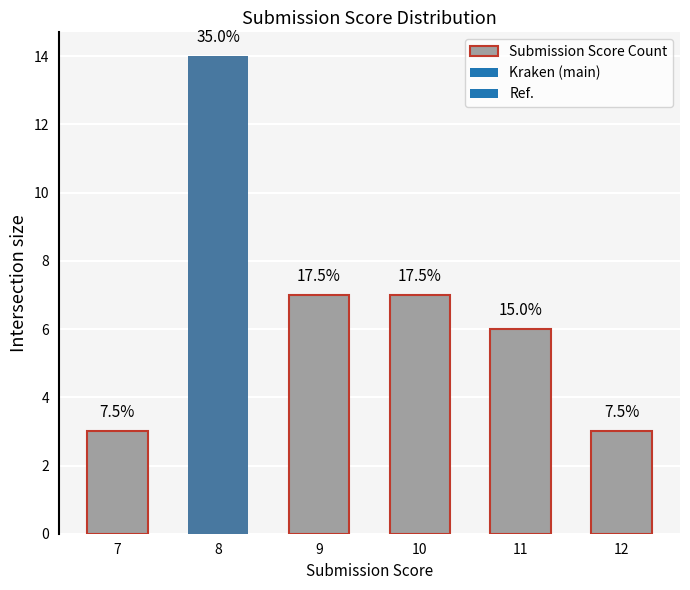

The value at 8 is 7. True or false?

False